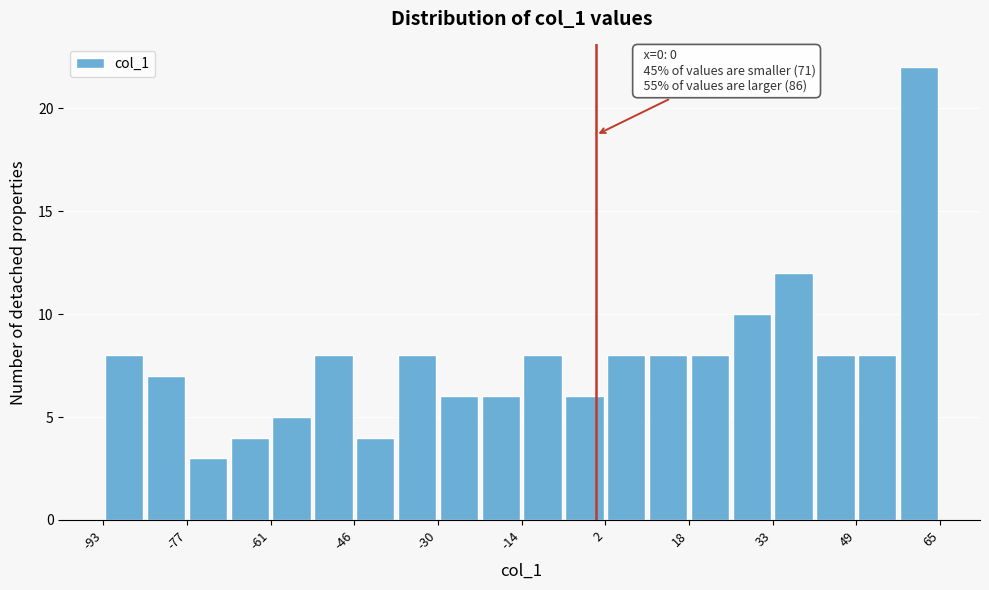

Around what value on the x-axis is the tallest bar? Give the approximate position of its centre, as read against the axis.

62